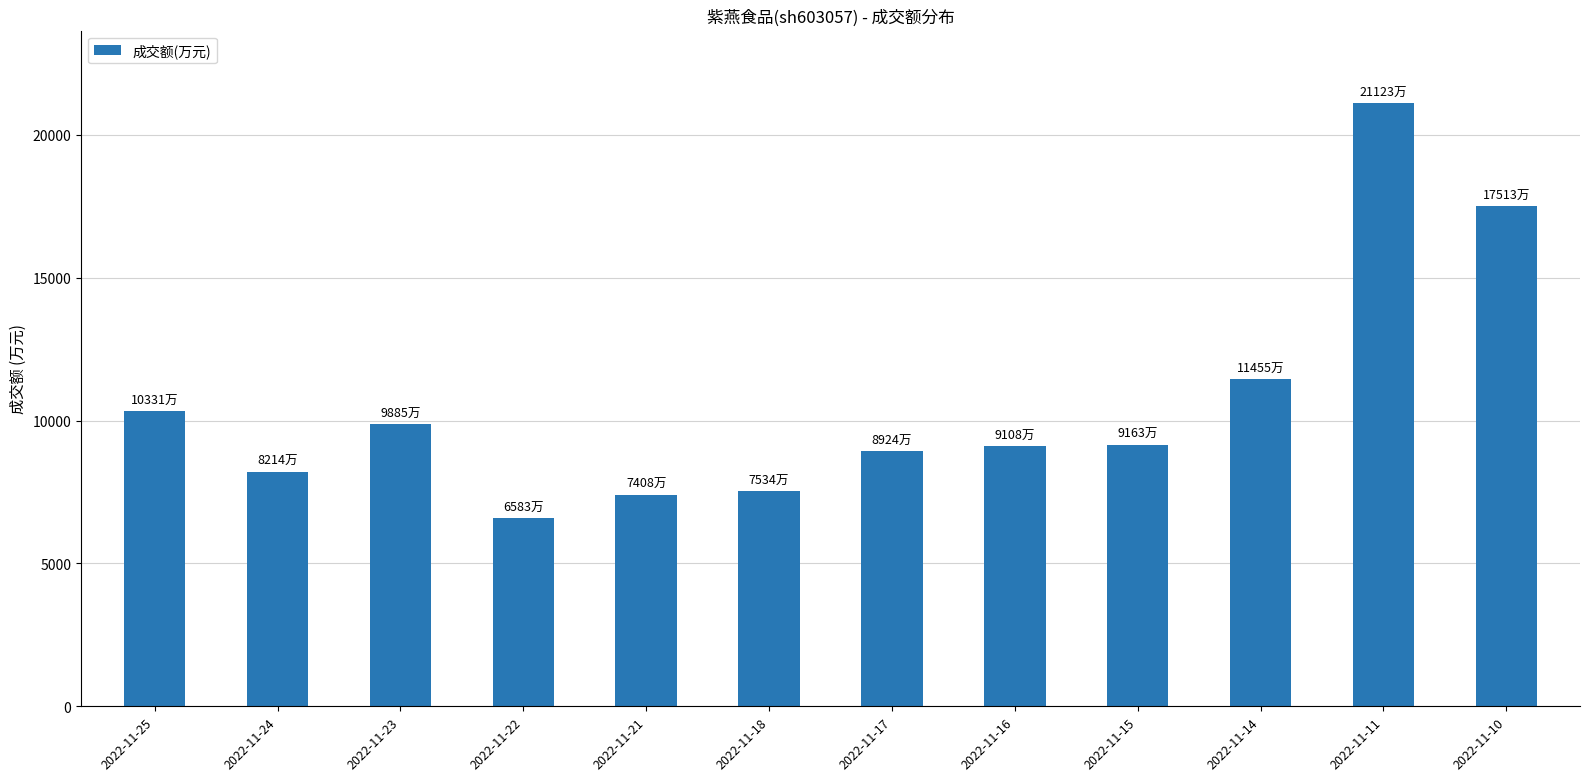

What is the change in value from 2022-11-25 to 2022-11-16?

-1223